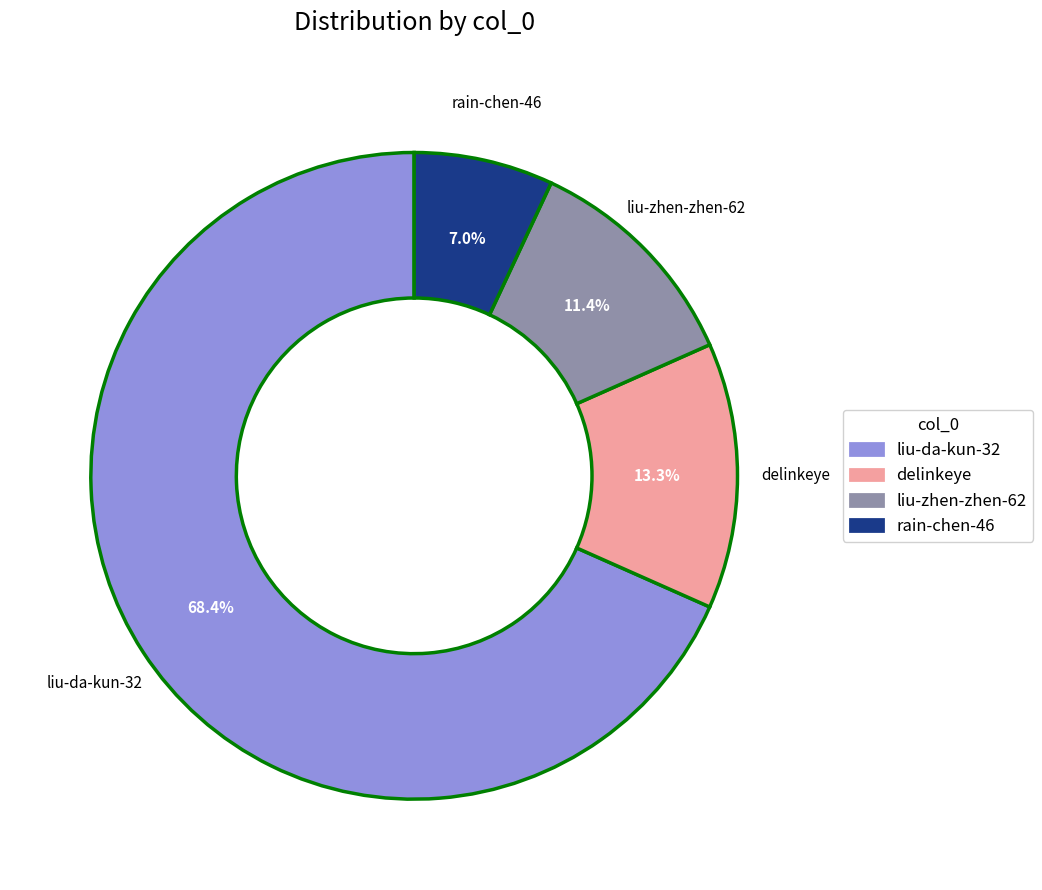

True or false: liu-zhen-zhen-62 accounts for 11% of the total.

True